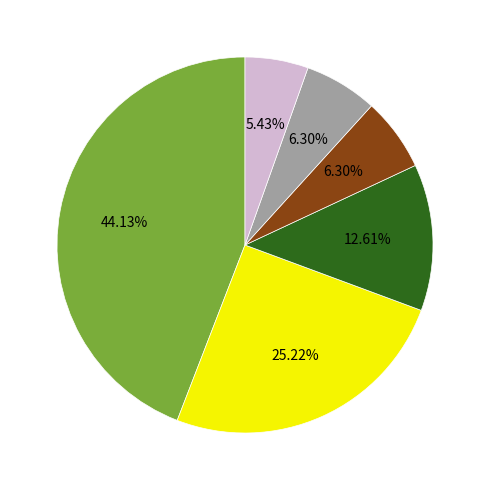

Does any single category account for the majority?

No